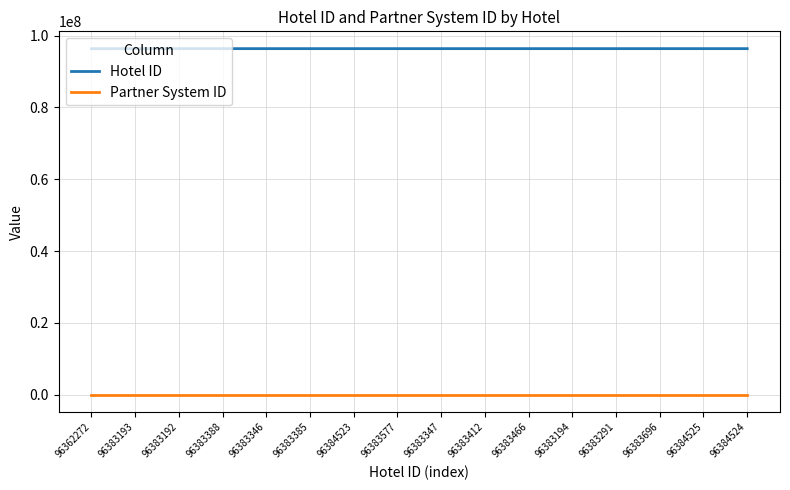

The value of Hotel ID at 96383347 is 165945733. True or false?

False